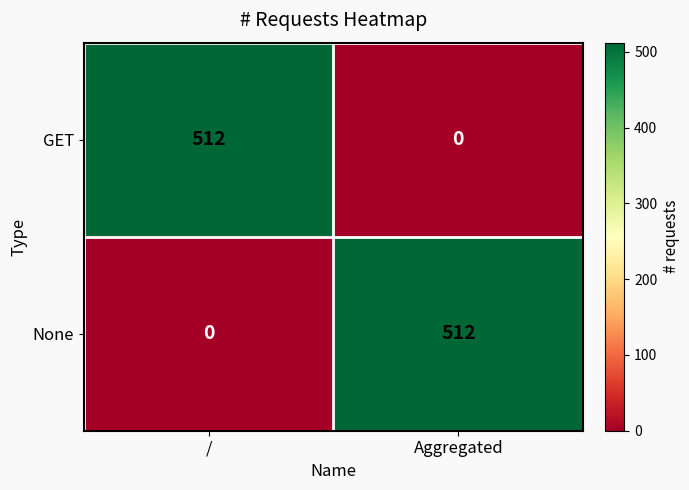

Where is None nearest to the value 256?

/